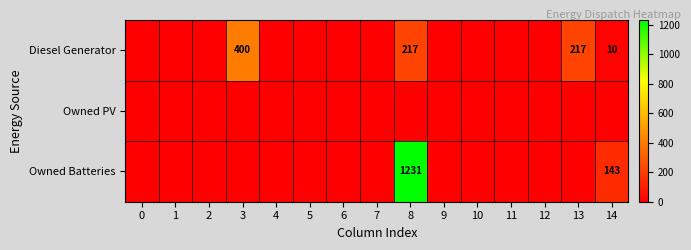

Rank the series by their maximum value, from highest to lowest.

Owned Batteries, Diesel Generator, Owned PV